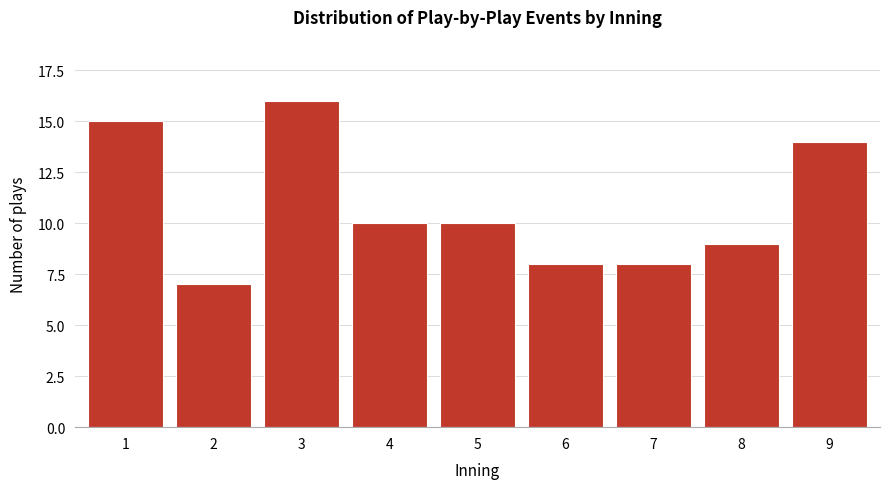

Reading left to right, list all the values displayed in this chart.

15	7	16	10	10	8	8	9	14